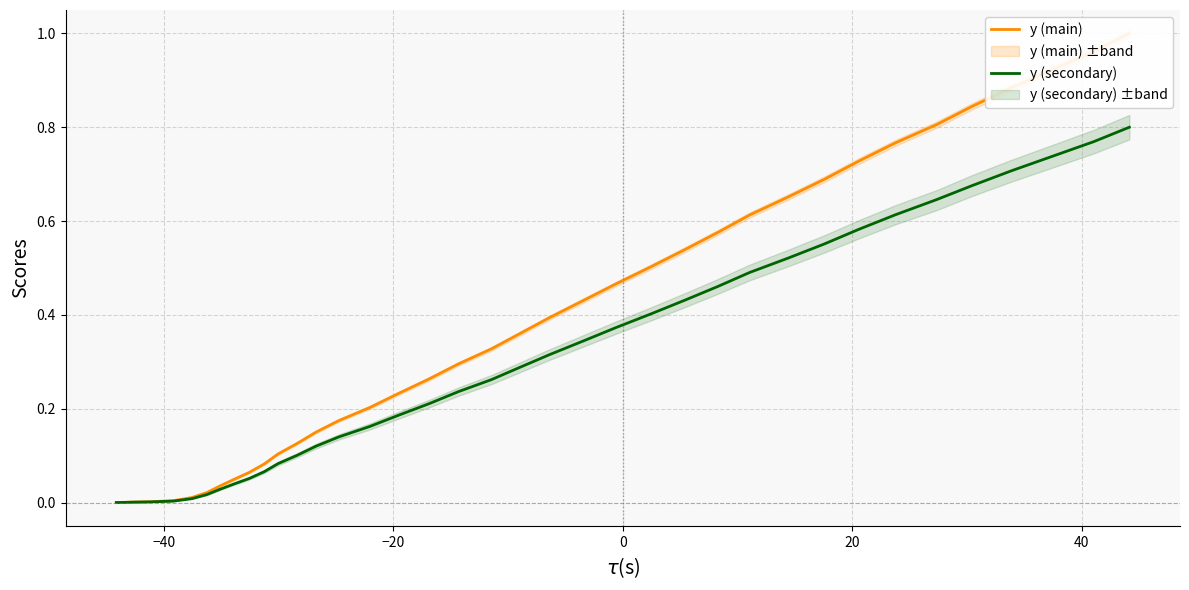

What are all the series names shown in the legend?

y (main), y (secondary)